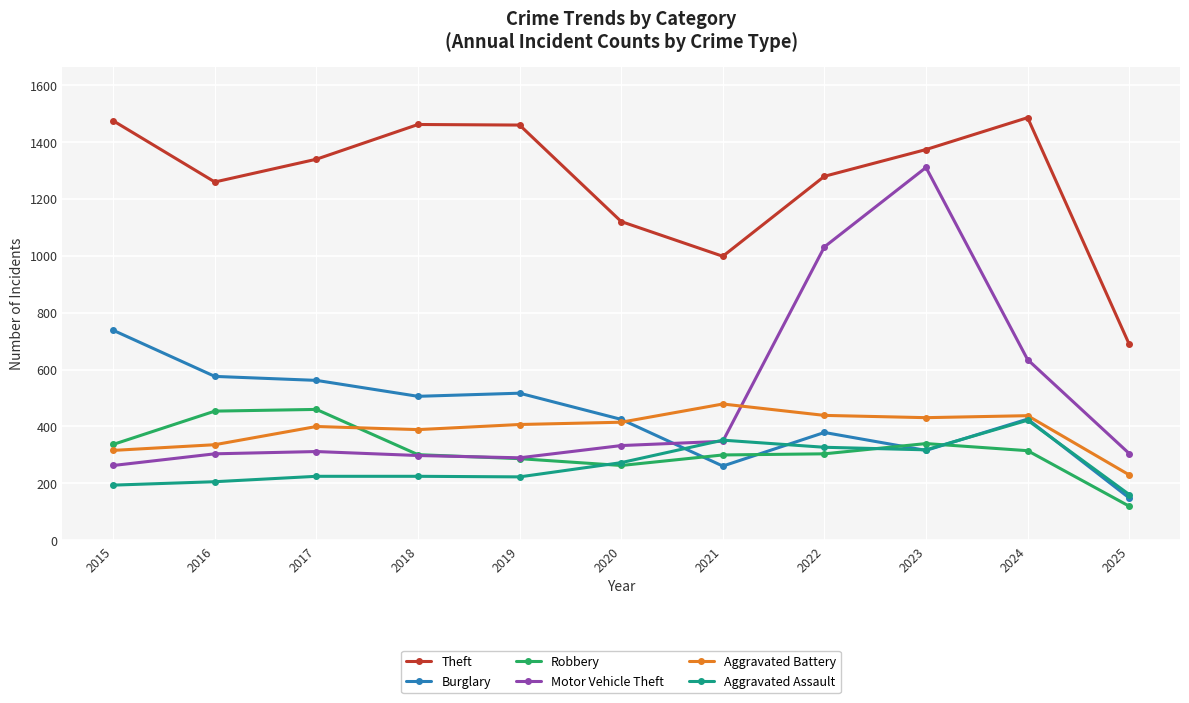

What is the lowest value of the Robbery series?

120